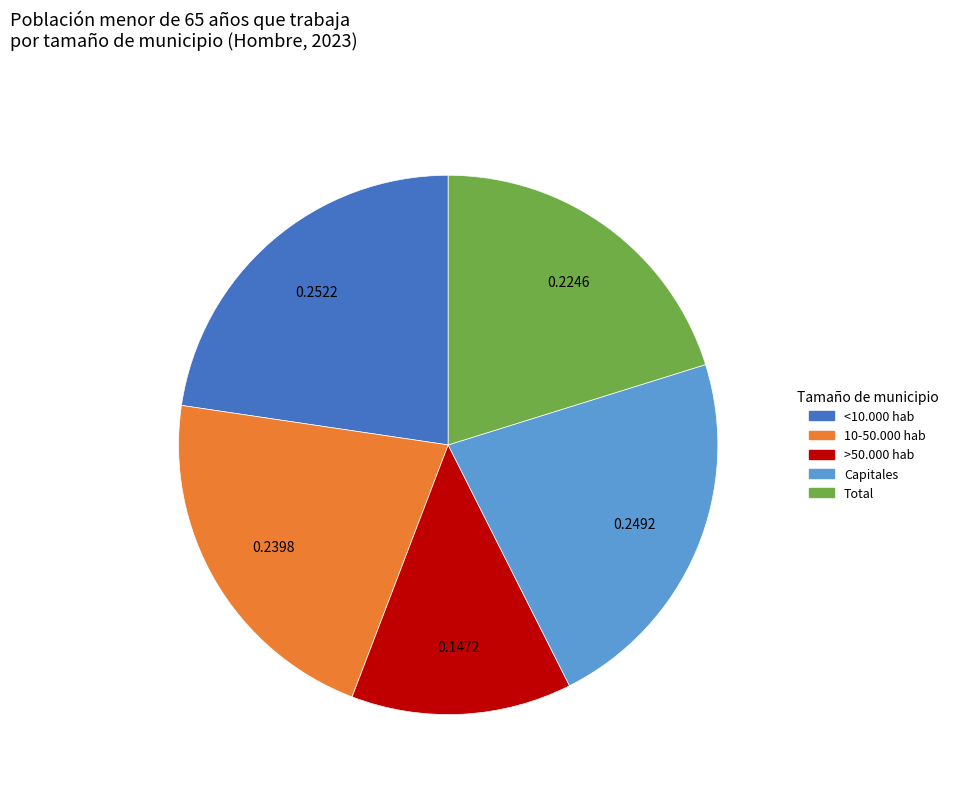

Is there a majority slice in this chart?

No